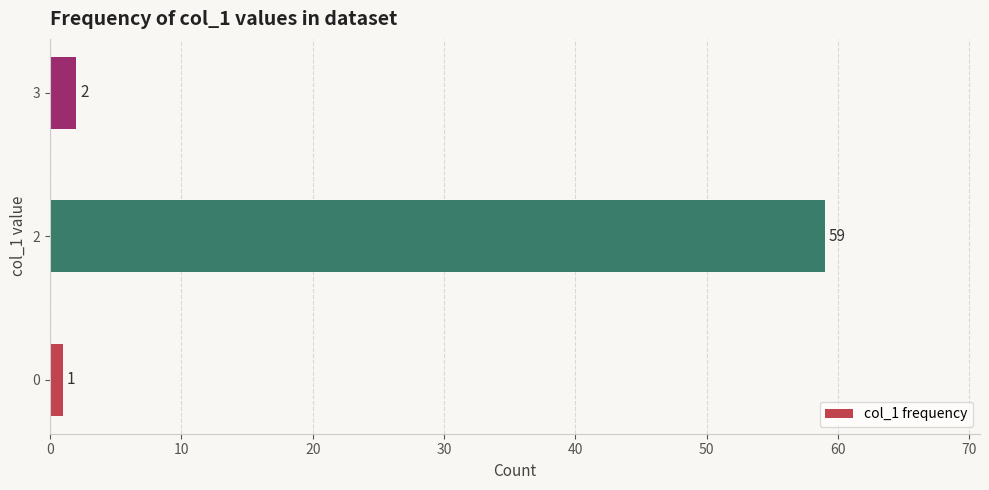

Count the number of categories in the chart.

3